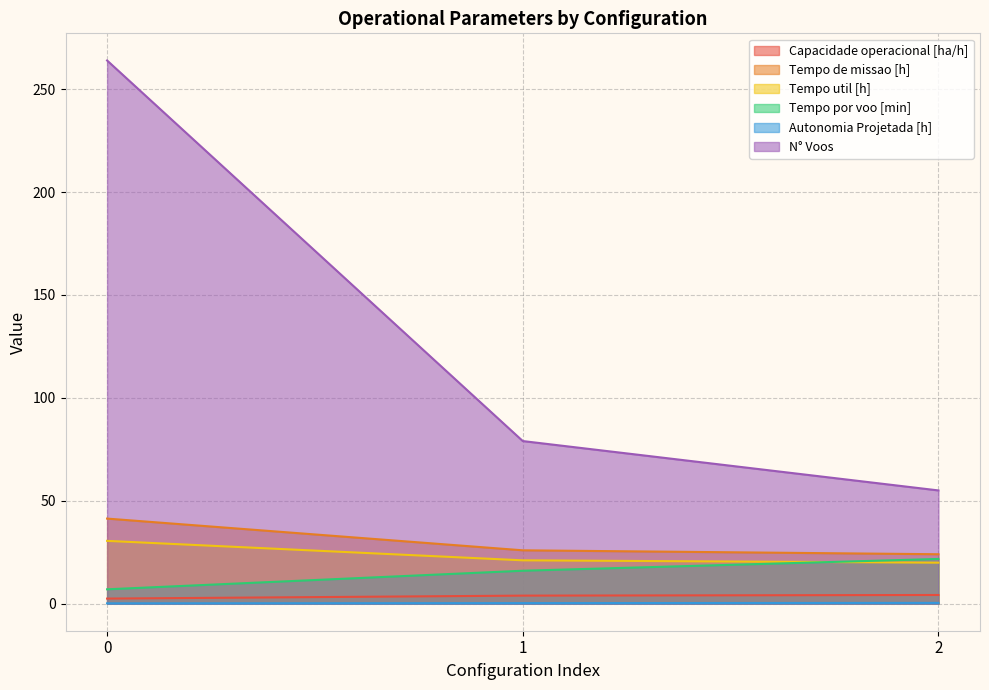

Where is Tempo util [h] nearest to the value 25?

1